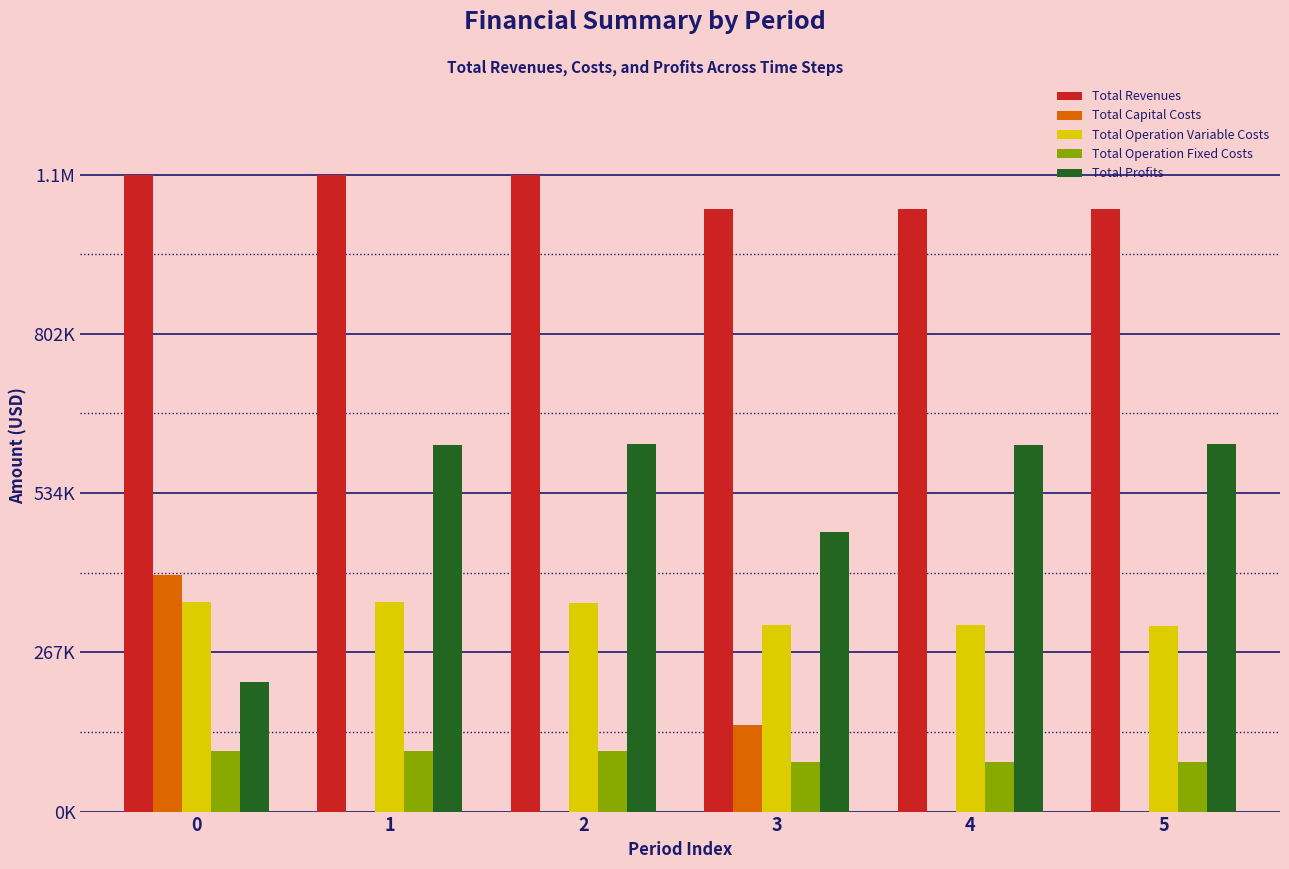

Reading left to right, what are all the values shown in this chart?

Total Revenues: 1068825.0	1068825.0	1068825.0	1011437.7	1011437.7	1011437.7
Total Capital Costs: 397408.0	0.0	0.0	145600.0	0.0	0.0
Total Operation Variable Costs: 352344.5	351197.2	350048.4	313592.7	312584.9	311575.8
Total Operation Fixed Costs: 102270.8	102270.8	102270.8	83943.8	83943.8	83943.8
Total Profits: 216801.6	615357.0	616505.8	468301.3	614909.1	615918.2